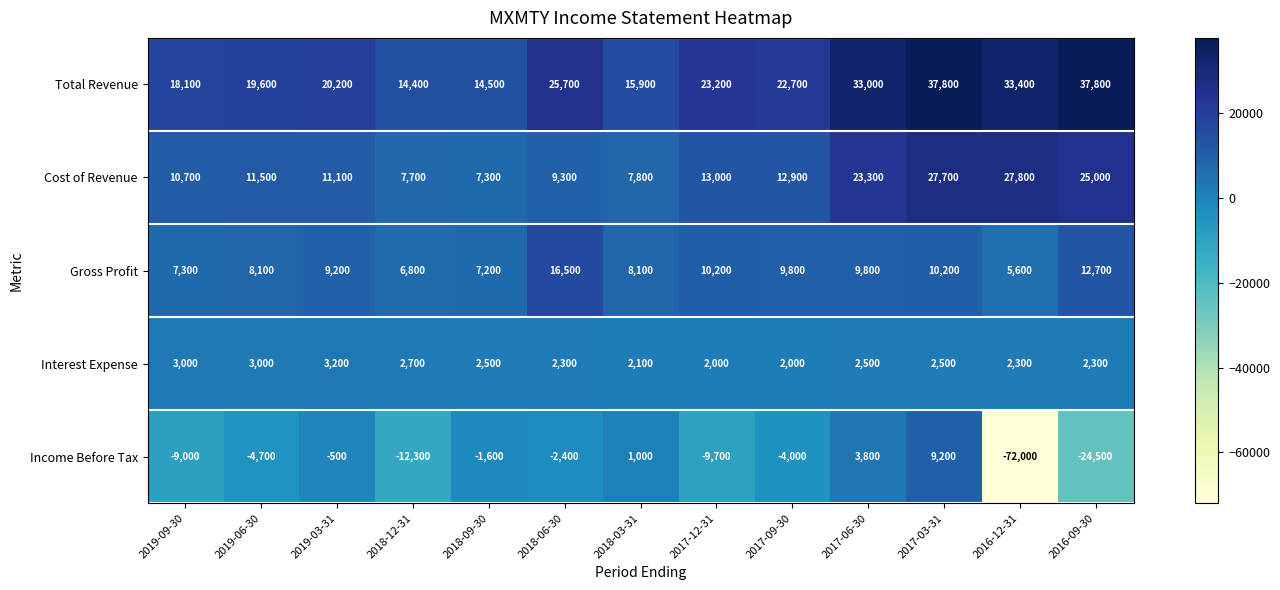

How many negative values does the Income Before Tax series have?

10